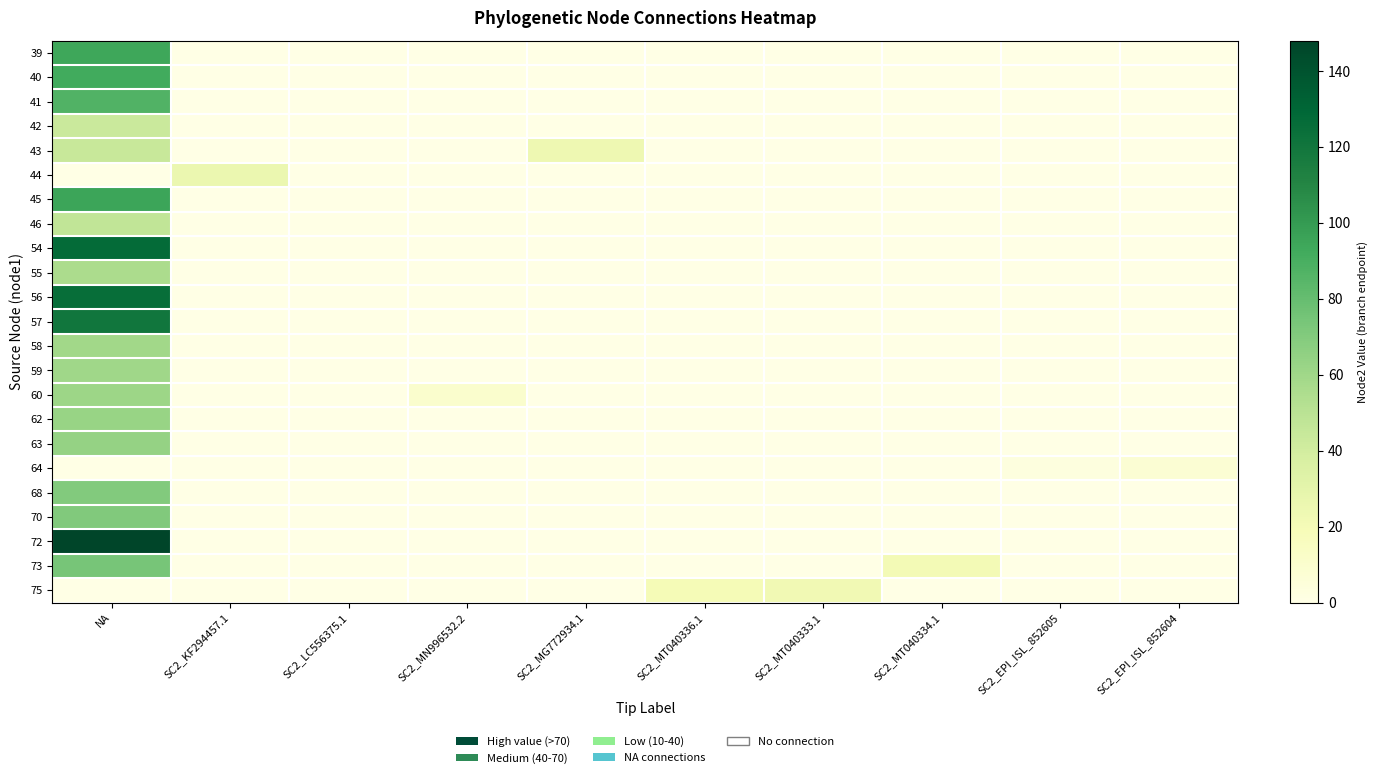

Reading left to right, list all the values displayed in this chart.

39: NA=94	SC2_KF294457.1=0	SC2_LC556375.1=0	SC2_MN996532.2=0	SC2_MG772934.1=0	SC2_MT040336.1=0	SC2_MT040333.1=0	SC2_MT040334.1=0	SC2_EPI_ISL_852605=0	SC2_EPI_ISL_852604=0
40: NA=92	SC2_KF294457.1=0	SC2_LC556375.1=0	SC2_MN996532.2=0	SC2_MG772934.1=0	SC2_MT040336.1=0	SC2_MT040333.1=0	SC2_MT040334.1=0	SC2_EPI_ISL_852605=0	SC2_EPI_ISL_852604=0
41: NA=87	SC2_KF294457.1=0	SC2_LC556375.1=0	SC2_MN996532.2=0	SC2_MG772934.1=0	SC2_MT040336.1=0	SC2_MT040333.1=0	SC2_MT040334.1=0	SC2_EPI_ISL_852605=0	SC2_EPI_ISL_852604=0
42: NA=43	SC2_KF294457.1=0	SC2_LC556375.1=0	SC2_MN996532.2=0	SC2_MG772934.1=0	SC2_MT040336.1=0	SC2_MT040333.1=0	SC2_MT040334.1=0	SC2_EPI_ISL_852605=0	SC2_EPI_ISL_852604=0
43: NA=44	SC2_KF294457.1=0	SC2_LC556375.1=0	SC2_MN996532.2=0	SC2_MG772934.1=24	SC2_MT040336.1=0	SC2_MT040333.1=0	SC2_MT040334.1=0	SC2_EPI_ISL_852605=0	SC2_EPI_ISL_852604=0
44: NA=0	SC2_KF294457.1=26	SC2_LC556375.1=0	SC2_MN996532.2=0	SC2_MG772934.1=0	SC2_MT040336.1=0	SC2_MT040333.1=0	SC2_MT040334.1=0	SC2_EPI_ISL_852605=0	SC2_EPI_ISL_852604=0
45: NA=95	SC2_KF294457.1=0	SC2_LC556375.1=0	SC2_MN996532.2=0	SC2_MG772934.1=0	SC2_MT040336.1=0	SC2_MT040333.1=0	SC2_MT040334.1=0	SC2_EPI_ISL_852605=0	SC2_EPI_ISL_852604=0
46: NA=47	SC2_KF294457.1=0	SC2_LC556375.1=0	SC2_MN996532.2=0	SC2_MG772934.1=0	SC2_MT040336.1=0	SC2_MT040333.1=0	SC2_MT040334.1=0	SC2_EPI_ISL_852605=0	SC2_EPI_ISL_852604=0
54: NA=127	SC2_KF294457.1=0	SC2_LC556375.1=0	SC2_MN996532.2=0	SC2_MG772934.1=0	SC2_MT040336.1=0	SC2_MT040333.1=0	SC2_MT040334.1=0	SC2_EPI_ISL_852605=0	SC2_EPI_ISL_852604=0
55: NA=56	SC2_KF294457.1=0	SC2_LC556375.1=0	SC2_MN996532.2=0	SC2_MG772934.1=0	SC2_MT040336.1=0	SC2_MT040333.1=0	SC2_MT040334.1=0	SC2_EPI_ISL_852605=0	SC2_EPI_ISL_852604=0
56: NA=125	SC2_KF294457.1=0	SC2_LC556375.1=0	SC2_MN996532.2=0	SC2_MG772934.1=0	SC2_MT040336.1=0	SC2_MT040333.1=0	SC2_MT040334.1=0	SC2_EPI_ISL_852605=0	SC2_EPI_ISL_852604=0
57: NA=120	SC2_KF294457.1=0	SC2_LC556375.1=0	SC2_MN996532.2=0	SC2_MG772934.1=0	SC2_MT040336.1=0	SC2_MT040333.1=0	SC2_MT040334.1=0	SC2_EPI_ISL_852605=0	SC2_EPI_ISL_852604=0
58: NA=59	SC2_KF294457.1=0	SC2_LC556375.1=0	SC2_MN996532.2=0	SC2_MG772934.1=0	SC2_MT040336.1=0	SC2_MT040333.1=0	SC2_MT040334.1=0	SC2_EPI_ISL_852605=0	SC2_EPI_ISL_852604=0
59: NA=60	SC2_KF294457.1=0	SC2_LC556375.1=0	SC2_MN996532.2=0	SC2_MG772934.1=0	SC2_MT040336.1=0	SC2_MT040333.1=0	SC2_MT040334.1=0	SC2_EPI_ISL_852605=0	SC2_EPI_ISL_852604=0
60: NA=61	SC2_KF294457.1=0	SC2_LC556375.1=0	SC2_MN996532.2=10	SC2_MG772934.1=0	SC2_MT040336.1=0	SC2_MT040333.1=0	SC2_MT040334.1=0	SC2_EPI_ISL_852605=0	SC2_EPI_ISL_852604=0
62: NA=63	SC2_KF294457.1=0	SC2_LC556375.1=0	SC2_MN996532.2=0	SC2_MG772934.1=0	SC2_MT040336.1=0	SC2_MT040333.1=0	SC2_MT040334.1=0	SC2_EPI_ISL_852605=0	SC2_EPI_ISL_852604=0
63: NA=64	SC2_KF294457.1=0	SC2_LC556375.1=0	SC2_MN996532.2=0	SC2_MG772934.1=0	SC2_MT040336.1=0	SC2_MT040333.1=0	SC2_MT040334.1=0	SC2_EPI_ISL_852605=0	SC2_EPI_ISL_852604=0
64: NA=0	SC2_KF294457.1=0	SC2_LC556375.1=0	SC2_MN996532.2=0	SC2_MG772934.1=0	SC2_MT040336.1=0	SC2_MT040333.1=0	SC2_MT040334.1=0	SC2_EPI_ISL_852605=3	SC2_EPI_ISL_852604=8
68: NA=70	SC2_KF294457.1=0	SC2_LC556375.1=0	SC2_MN996532.2=0	SC2_MG772934.1=0	SC2_MT040336.1=0	SC2_MT040333.1=0	SC2_MT040334.1=0	SC2_EPI_ISL_852605=0	SC2_EPI_ISL_852604=0
70: NA=71	SC2_KF294457.1=0	SC2_LC556375.1=0	SC2_MN996532.2=0	SC2_MG772934.1=0	SC2_MT040336.1=0	SC2_MT040333.1=0	SC2_MT040334.1=0	SC2_EPI_ISL_852605=0	SC2_EPI_ISL_852604=0
72: NA=148	SC2_KF294457.1=0	SC2_LC556375.1=0	SC2_MN996532.2=0	SC2_MG772934.1=0	SC2_MT040336.1=0	SC2_MT040333.1=0	SC2_MT040334.1=0	SC2_EPI_ISL_852605=0	SC2_EPI_ISL_852604=0
73: NA=74	SC2_KF294457.1=0	SC2_LC556375.1=0	SC2_MN996532.2=0	SC2_MG772934.1=0	SC2_MT040336.1=0	SC2_MT040333.1=0	SC2_MT040334.1=21	SC2_EPI_ISL_852605=0	SC2_EPI_ISL_852604=0
75: NA=0	SC2_KF294457.1=0	SC2_LC556375.1=0	SC2_MN996532.2=0	SC2_MG772934.1=0	SC2_MT040336.1=20	SC2_MT040333.1=22	SC2_MT040334.1=0	SC2_EPI_ISL_852605=0	SC2_EPI_ISL_852604=0